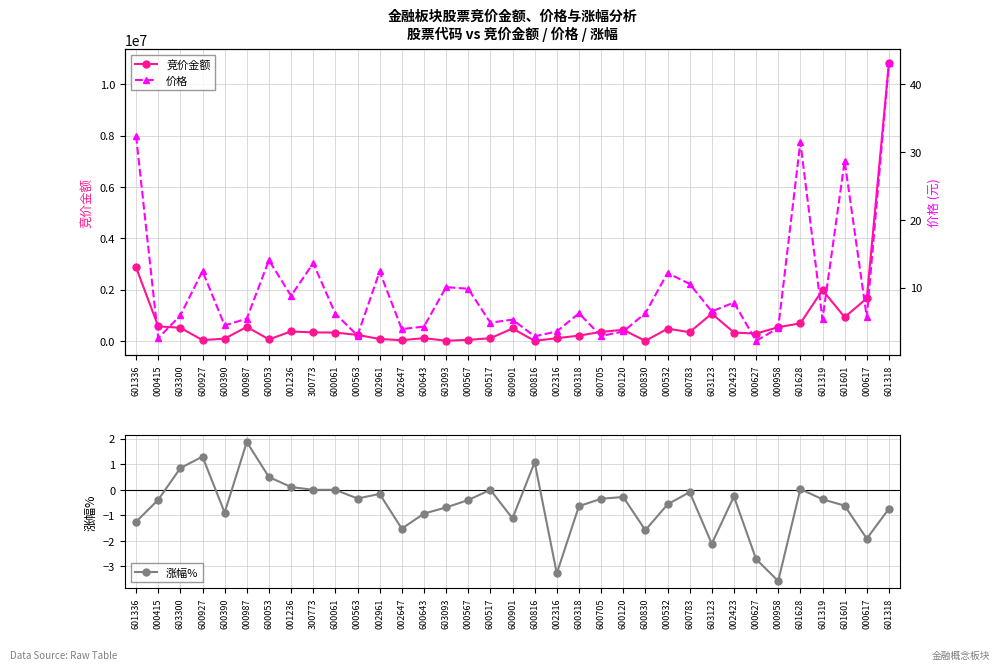

What is the value of the 价格 point at the 10th from the left?

6.2